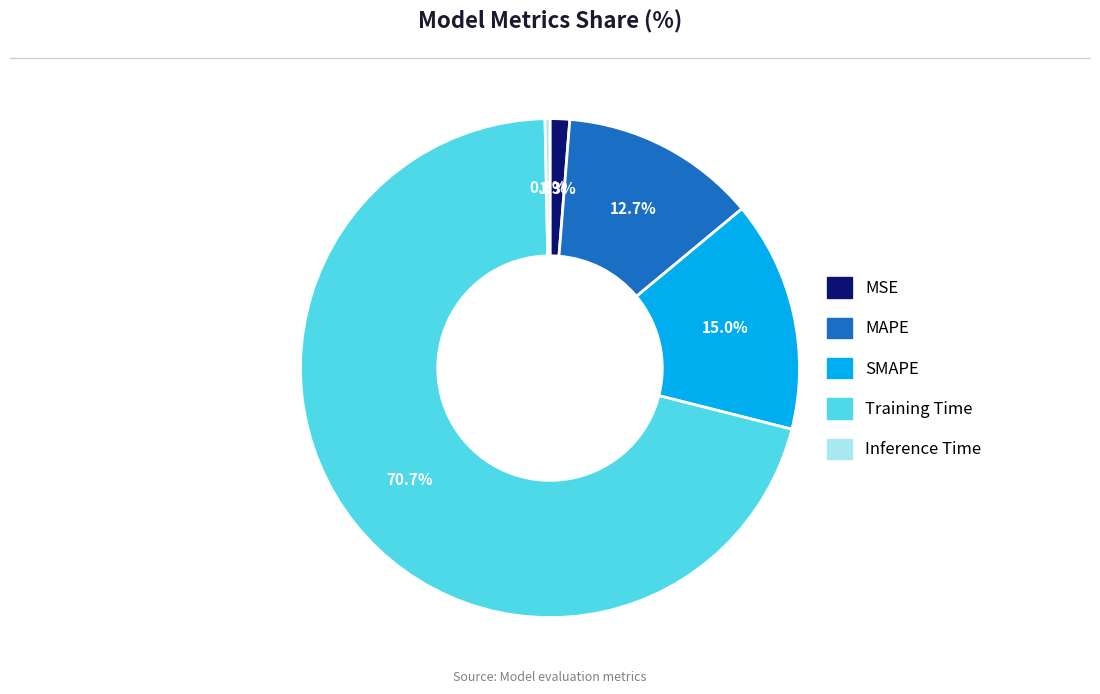

Between MSE and MAPE, which is larger?

MAPE